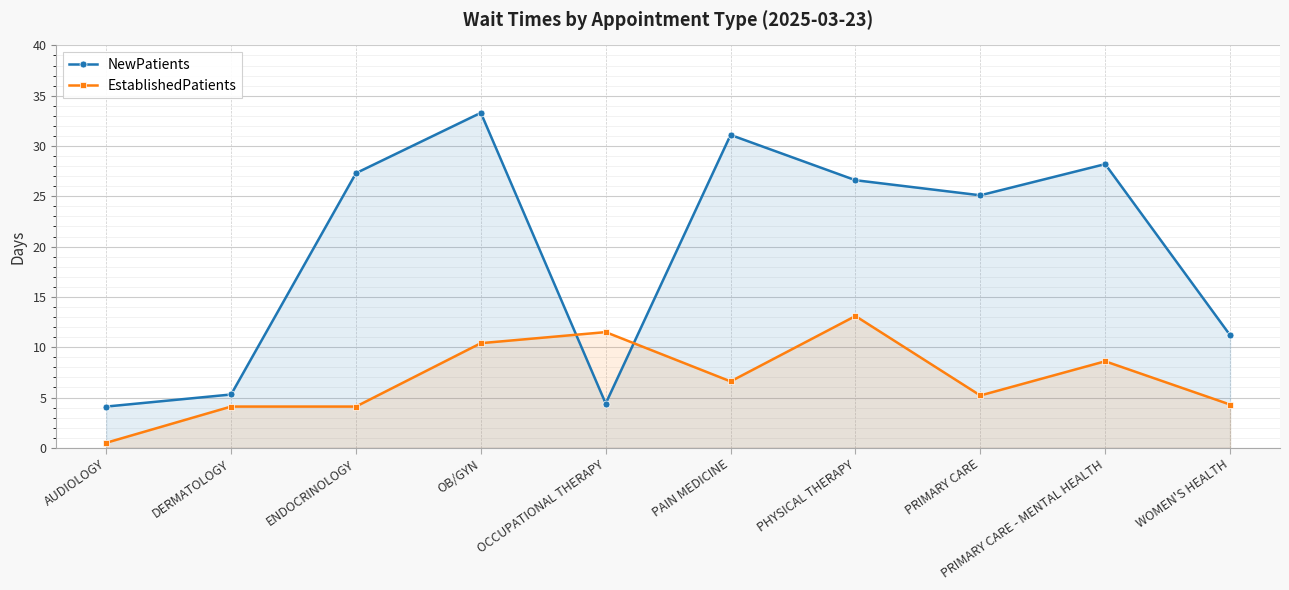

Which has a higher value, PRIMARY CARE - MENTAL HEALTH or WOMEN'S HEALTH?

PRIMARY CARE - MENTAL HEALTH